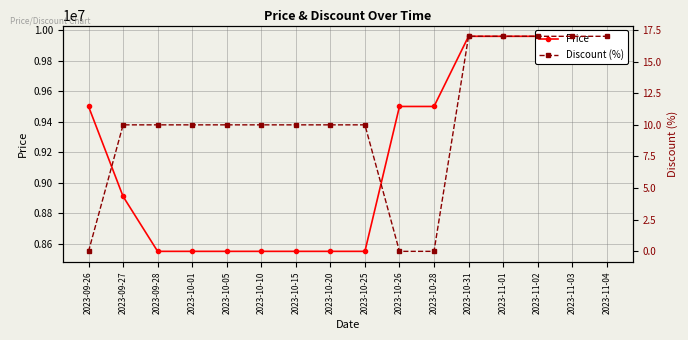

Count the number of categories in the chart.

16